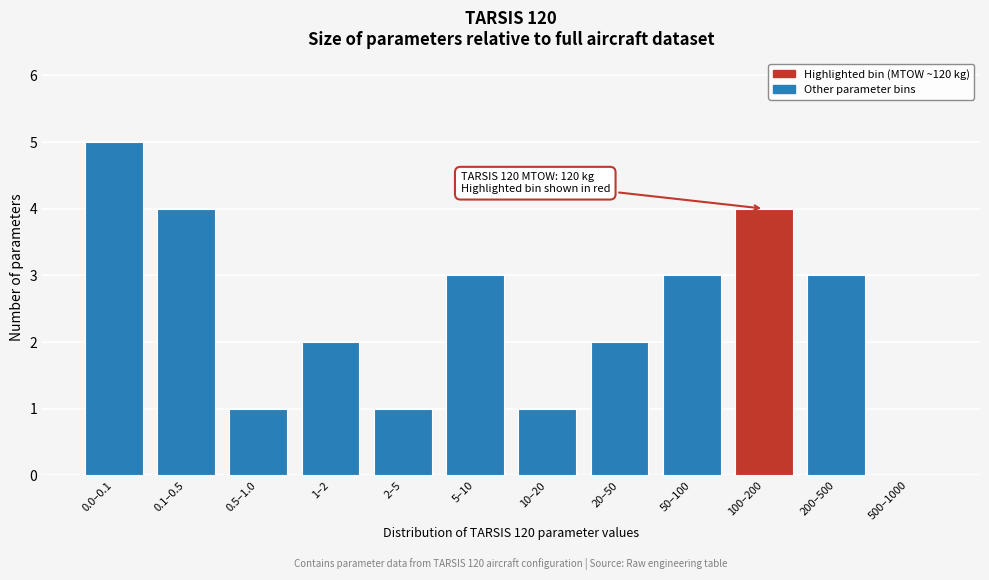

Reading right to left, list all the values displayed in this chart.

500–1000=0	200–500=3	100–200=4	50–100=3	20–50=2	10–20=1	5–10=3	2–5=1	1–2=2	0.5–1.0=1	0.1–0.5=4	0.0–0.1=5